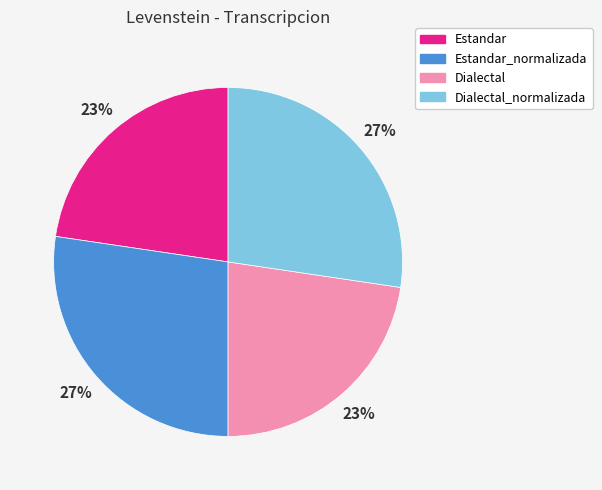

What is the ratio of the value at Estandar to the value at Dialectal?

1.0